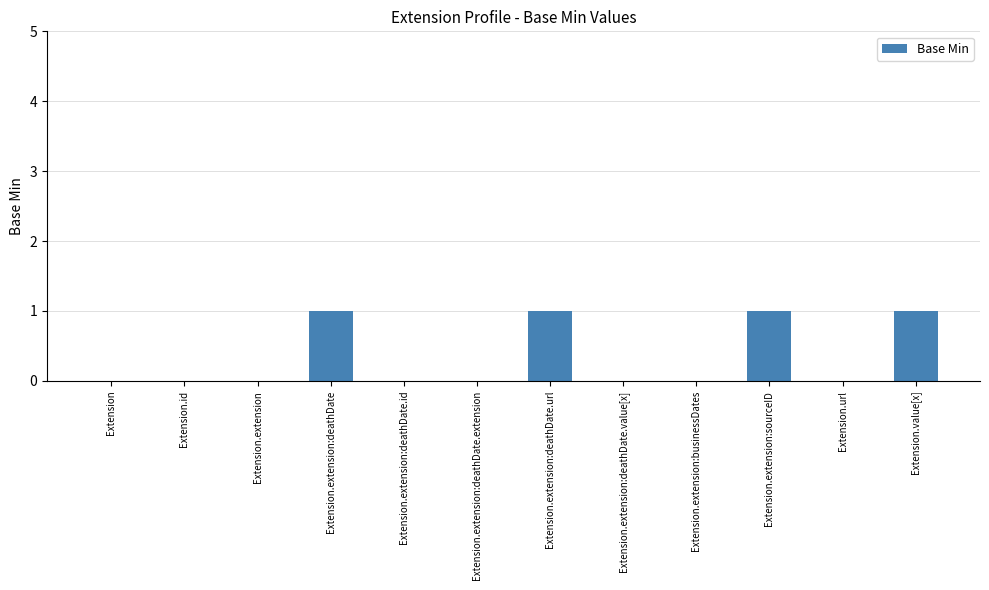

Is it true that the value at Extension.extension:deathDate is 2?

False